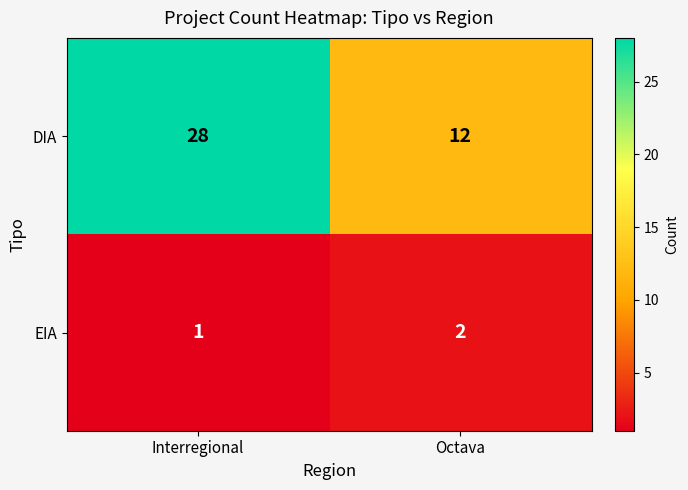

What is the greatest value displayed?

28